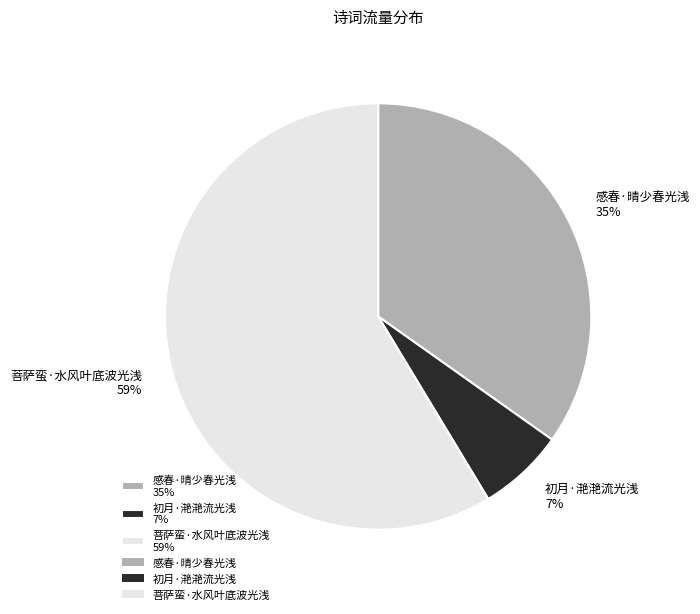

Combined, do 菩萨蛮·水风叶底波光浅 59% and 感春·晴少春光浅 35% account for over 50%?

Yes